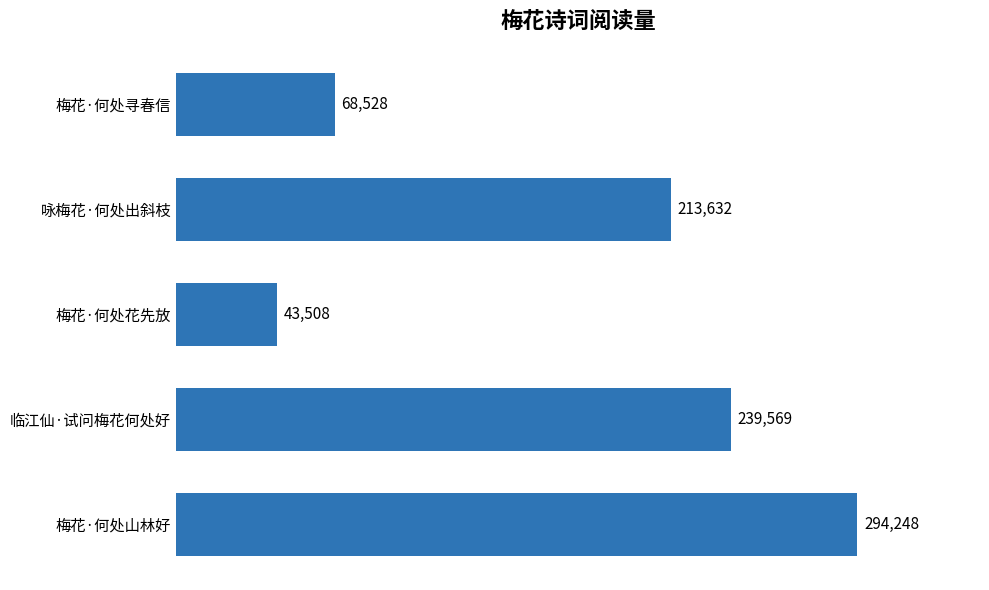

How many bars are there in total?

5